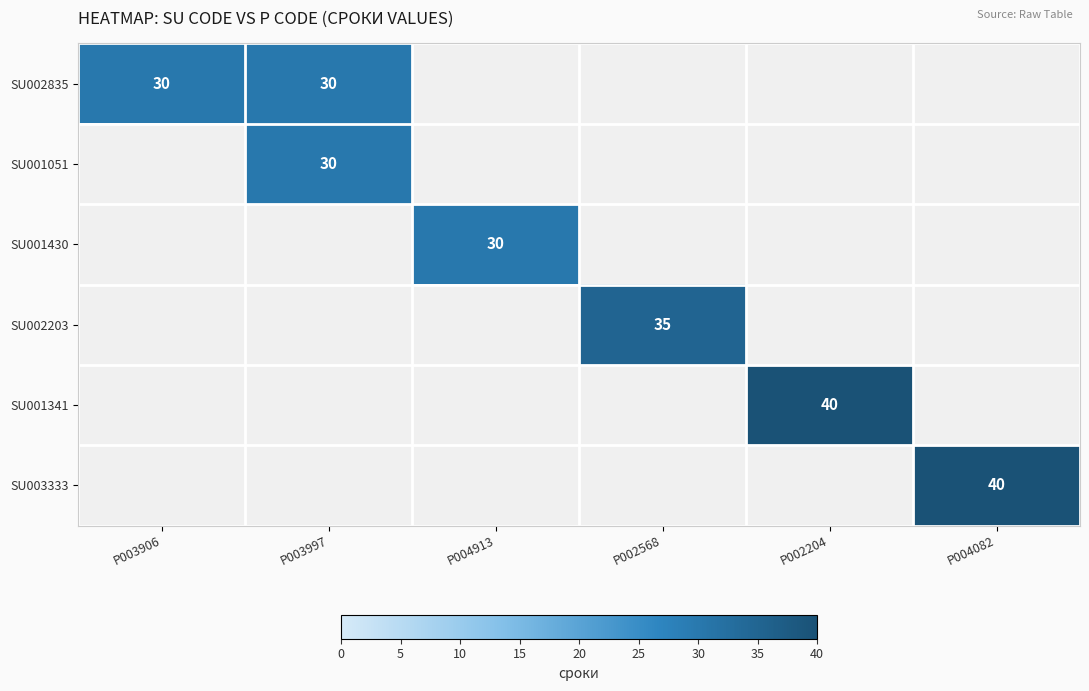

How many categories are shown in the chart?

6